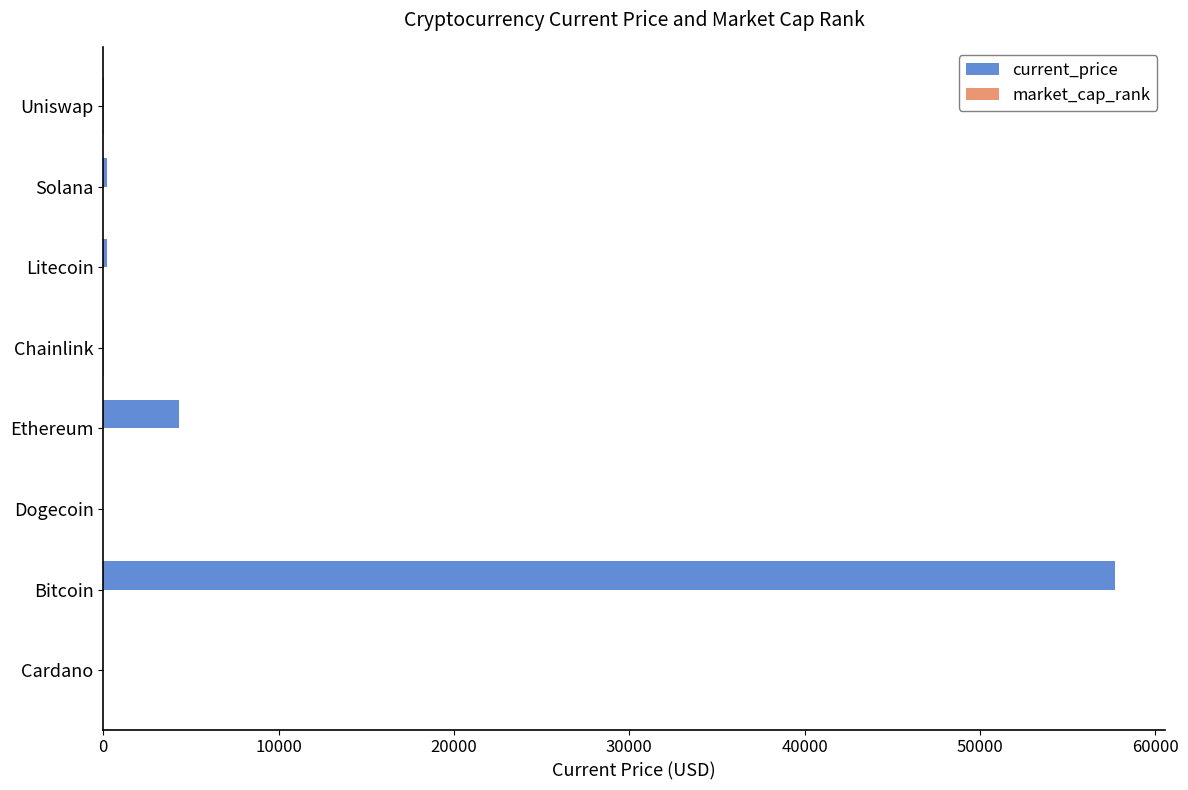

Which series has the largest total across all categories?

current_price